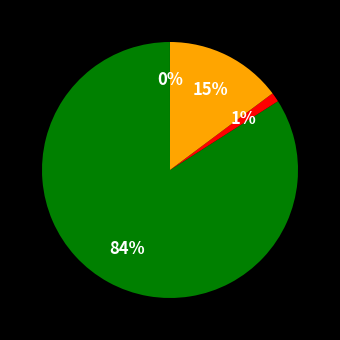

Is there any slice that represents more than half of the pie?

Yes